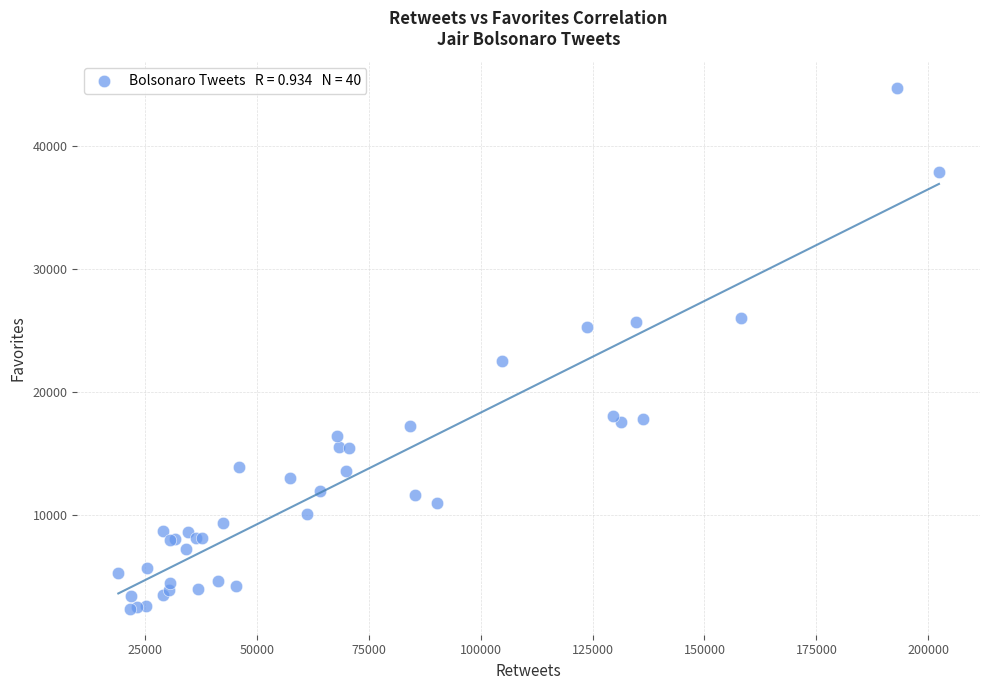

What Y value in the scatter plot is closest to 23586?

22504